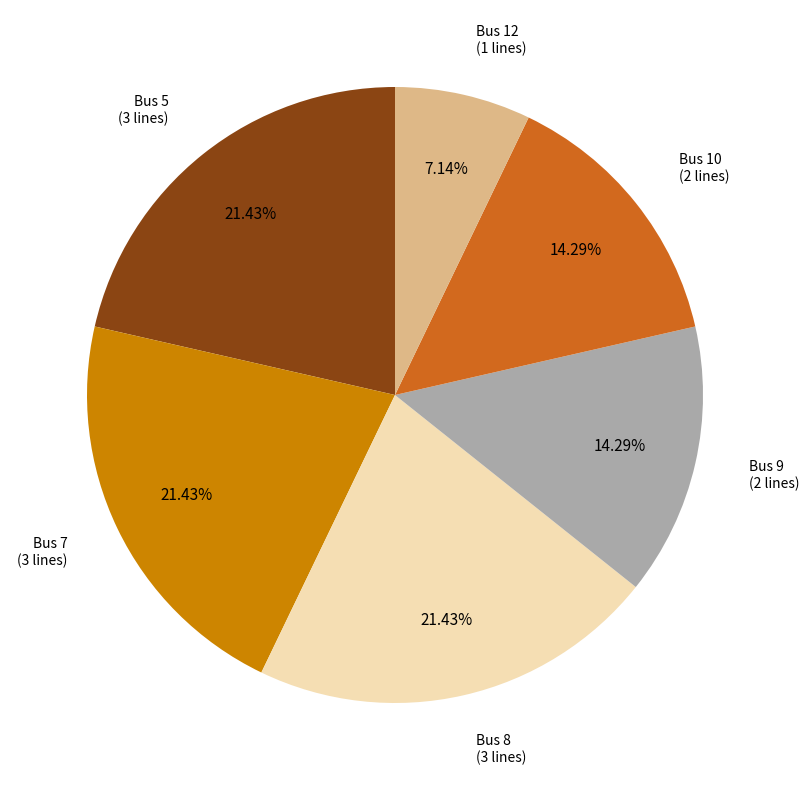

Does any single category account for the majority?

No